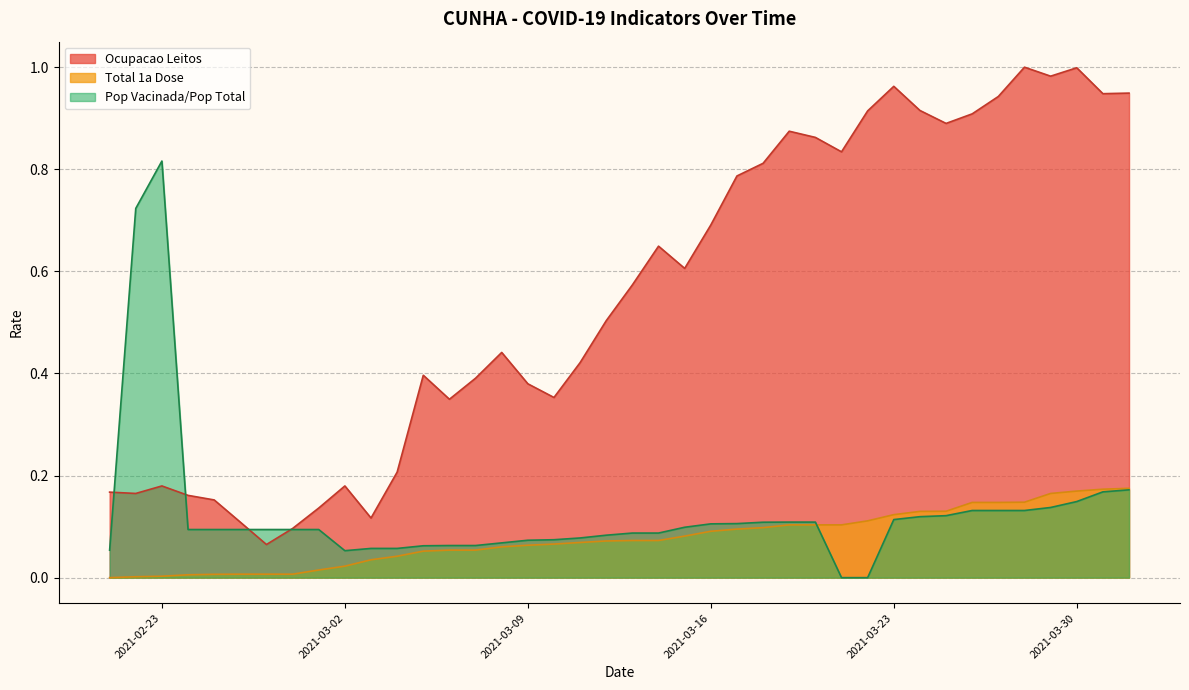

At how many categories does at least one series exceed 0?

40